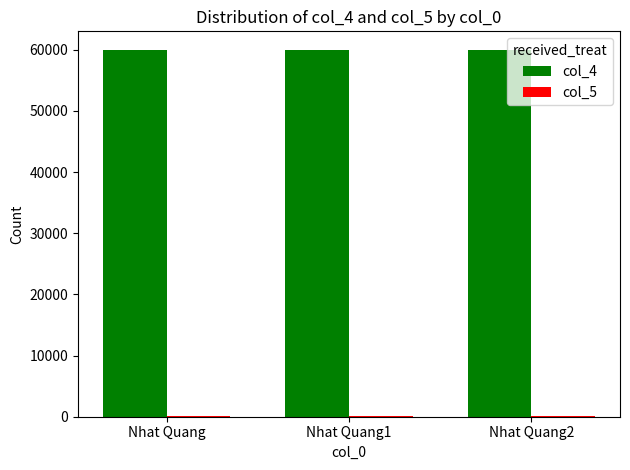

The value of col_4 at Nhat Quang is 60000. True or false?

True